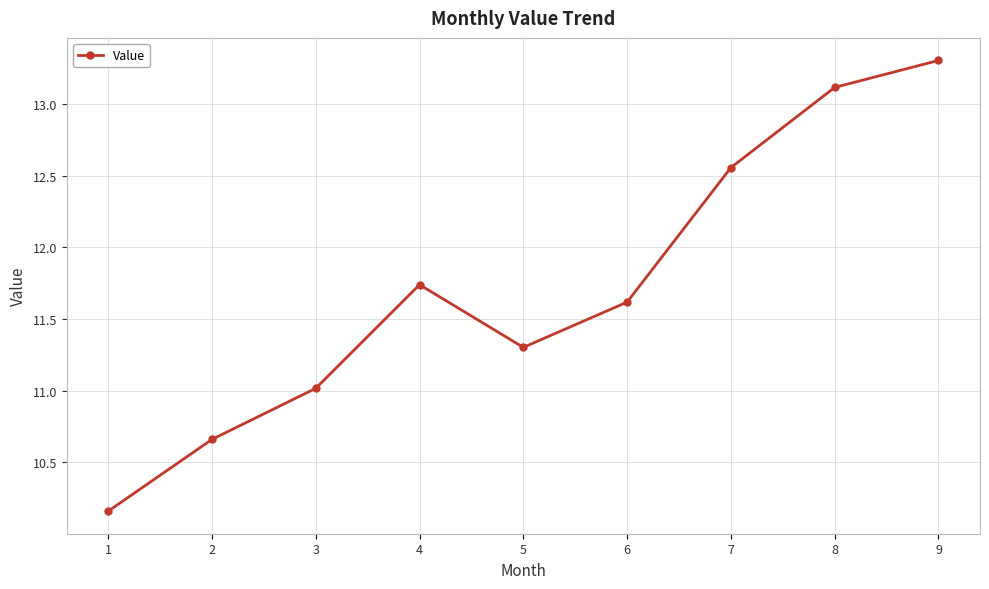

What is the ratio of the value at 4 to the value at 8?

0.9